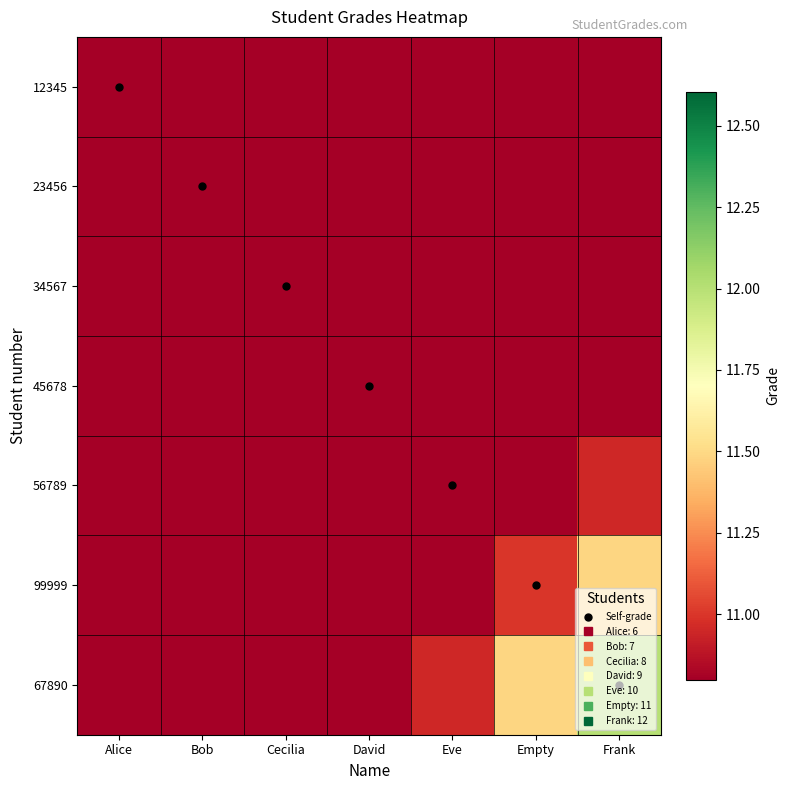

Reading left to right, transcribe all the data shown in this chart.

12345: Alice=6.0	Bob=6.5	Cecilia=6.9	David=7.3	Eve=7.7	Empty=8.1	Frank=8.5
23456: Alice=6.5	Bob=7.0	Cecilia=7.5	David=7.9	Eve=8.4	Empty=8.8	Frank=9.2
34567: Alice=6.9	Bob=7.5	Cecilia=8.0	David=8.5	Eve=8.9	Empty=9.4	Frank=9.8
45678: Alice=7.3	Bob=7.9	Cecilia=8.5	David=9.0	Eve=9.5	Empty=9.9	Frank=10.4
56789: Alice=7.7	Bob=8.4	Cecilia=8.9	David=9.5	Eve=10.0	Empty=10.5	Frank=11.0
99999: Alice=8.1	Bob=8.8	Cecilia=9.4	David=9.9	Eve=10.5	Empty=11.0	Frank=11.5
67890: Alice=8.5	Bob=9.2	Cecilia=9.8	David=10.4	Eve=11.0	Empty=11.5	Frank=12.0